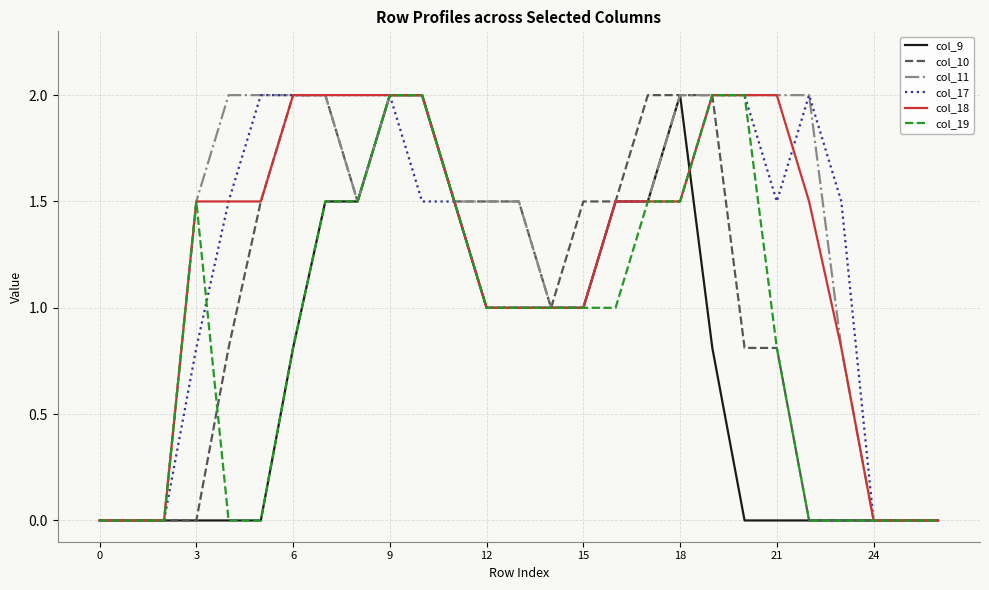

What is the maximum value for col_17?

2.0